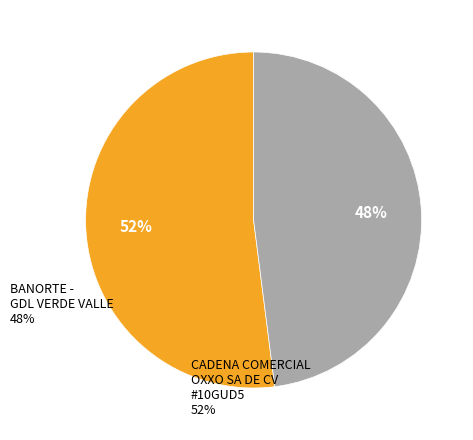

To the nearest percent, what is the difference between the largest and smallest slice percentages?

4%